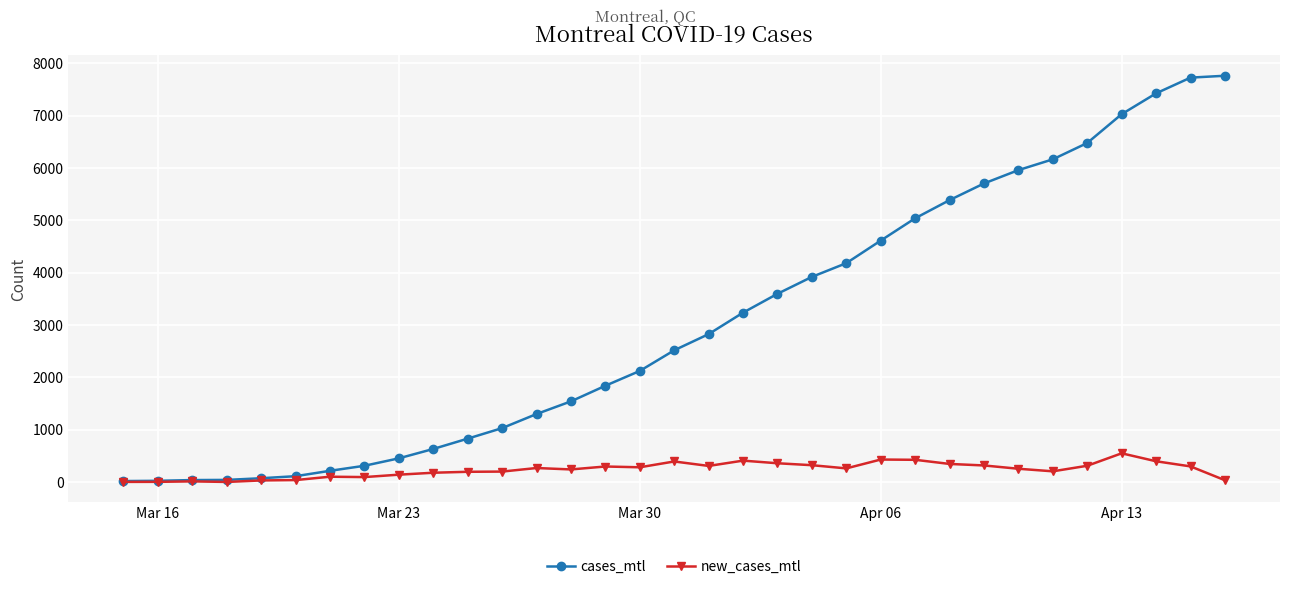

List the series in order of their overall mean, lowest first.

new_cases_mtl, cases_mtl